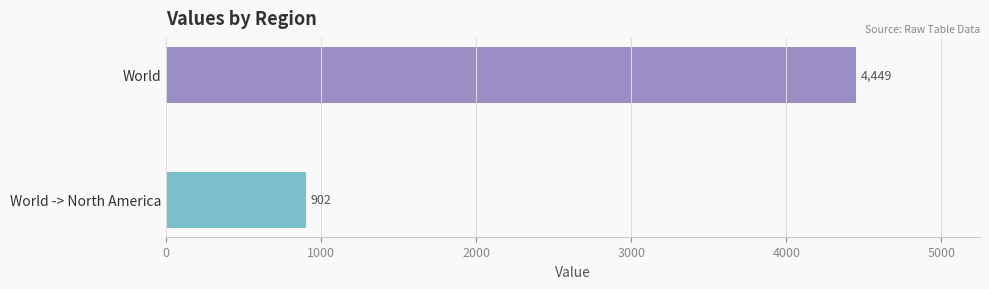

Count the number of data series in this chart.

2